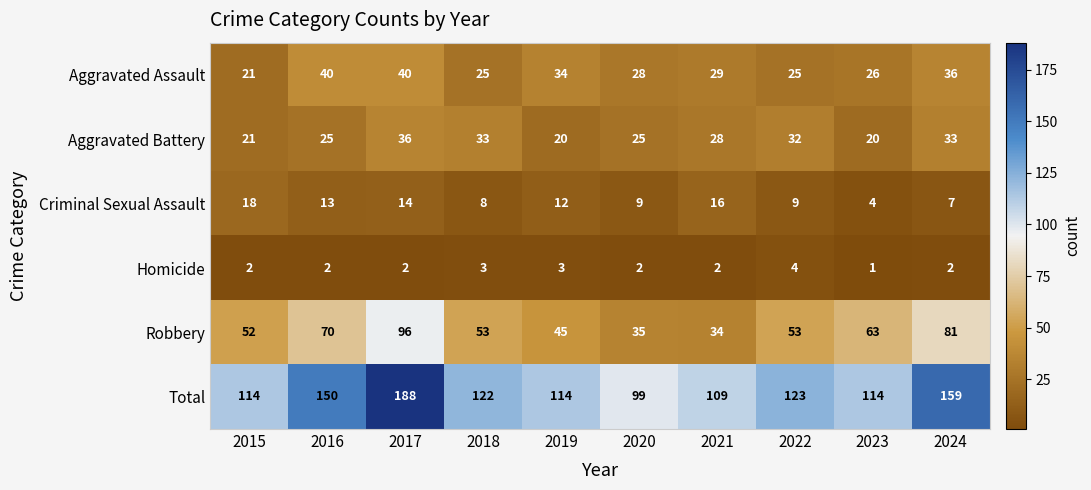

Where does the Criminal Sexual Assault series first go above 12?

2015